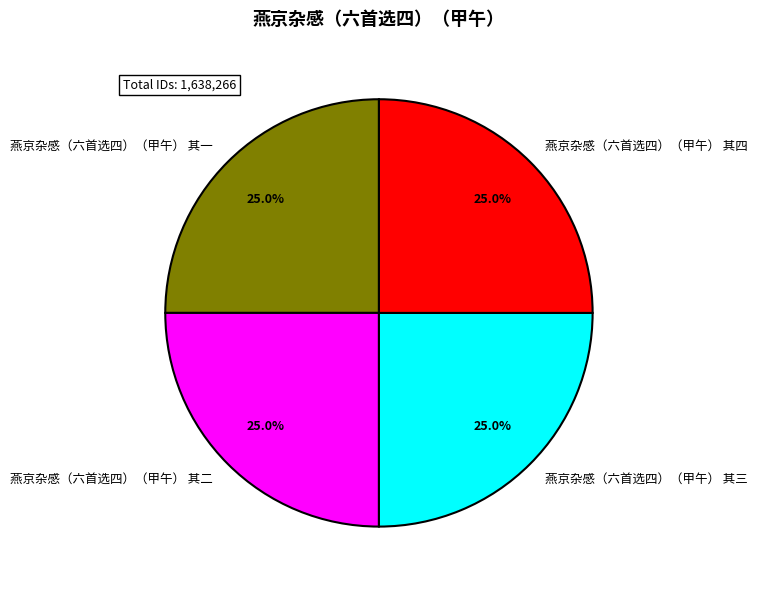

The 燕京杂感（六首选四）（甲午） 其一 slice represents 25% of the pie. True or false?

True